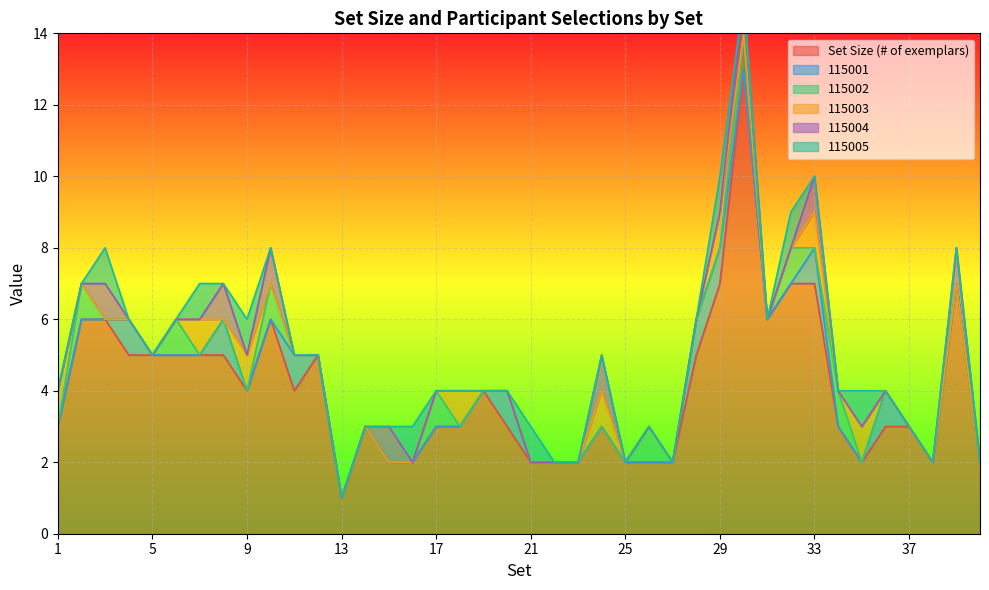

Reading left to right, transcribe all the data shown in this chart.

Set Size (# of exemplars): 3	6	6	5	5	5	5	5	4	6	4	5	1	3	2	2	3	3	4	3	2	2	2	3	2	2	2	5	7	13	6	7	7	3	2	3	3	2	7	2
115001: 0	0	0	1	0	0	0	1	0	0	1	0	0	0	0	0	0	0	0	1	0	0	0	0	0	0	0	1	1	0	0	0	1	0	0	1	0	0	0	0
115002: 0	1	0	0	0	1	0	0	0	1	0	0	0	0	0	0	1	0	0	0	0	0	0	0	0	1	0	0	0	1	0	1	0	1	0	0	0	0	0	0
115003: 1	0	0	0	0	0	1	0	1	0	0	0	0	0	0	0	0	1	0	0	0	0	0	1	0	0	0	0	1	0	0	0	1	0	1	0	0	0	0	0
115004: 0	0	1	0	0	0	0	1	0	1	0	0	0	0	1	0	0	0	0	0	0	0	0	1	0	0	0	0	0	1	0	0	1	0	0	0	0	0	1	0
115005: 0	0	1	0	0	0	1	0	1	0	0	0	0	0	0	1	0	0	0	0	1	0	0	0	0	0	0	0	1	0	0	1	0	0	1	0	0	0	0	0